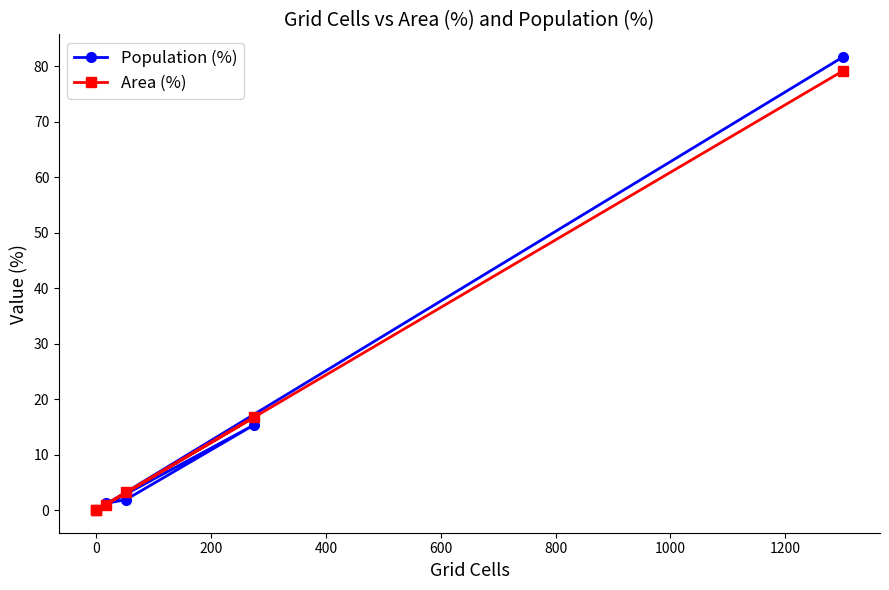

How many data points does each series have?

6